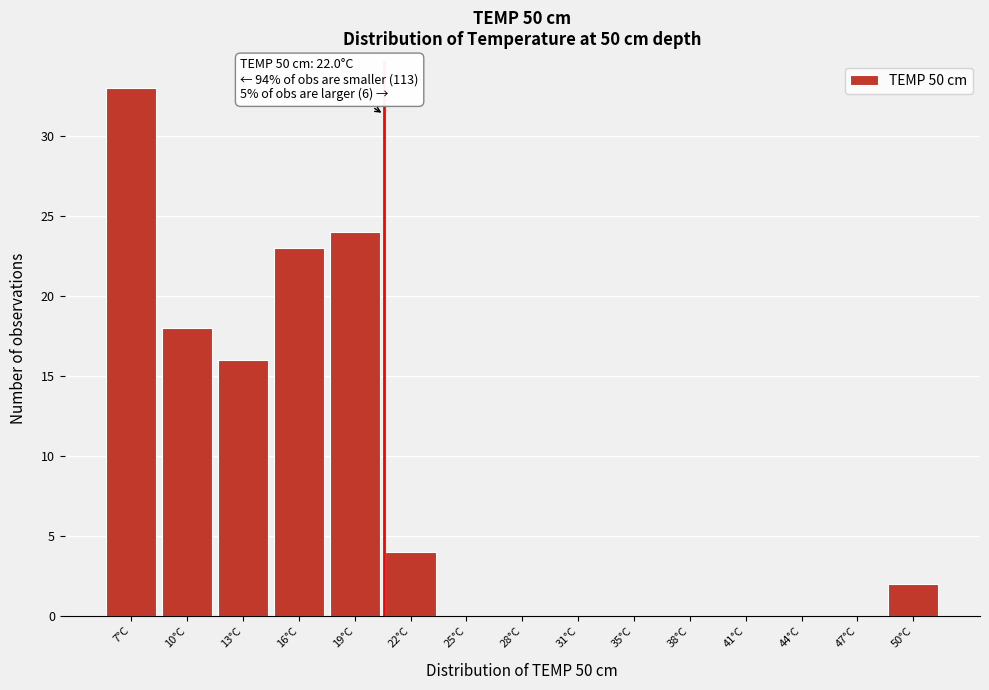

Reading left to right, what are all the values shown in this chart?

7°C=33	10°C=18	13°C=16	16°C=23	19°C=24	22°C=4	25°C=0	28°C=0	31°C=0	35°C=0	38°C=0	41°C=0	44°C=0	47°C=0	50°C=2